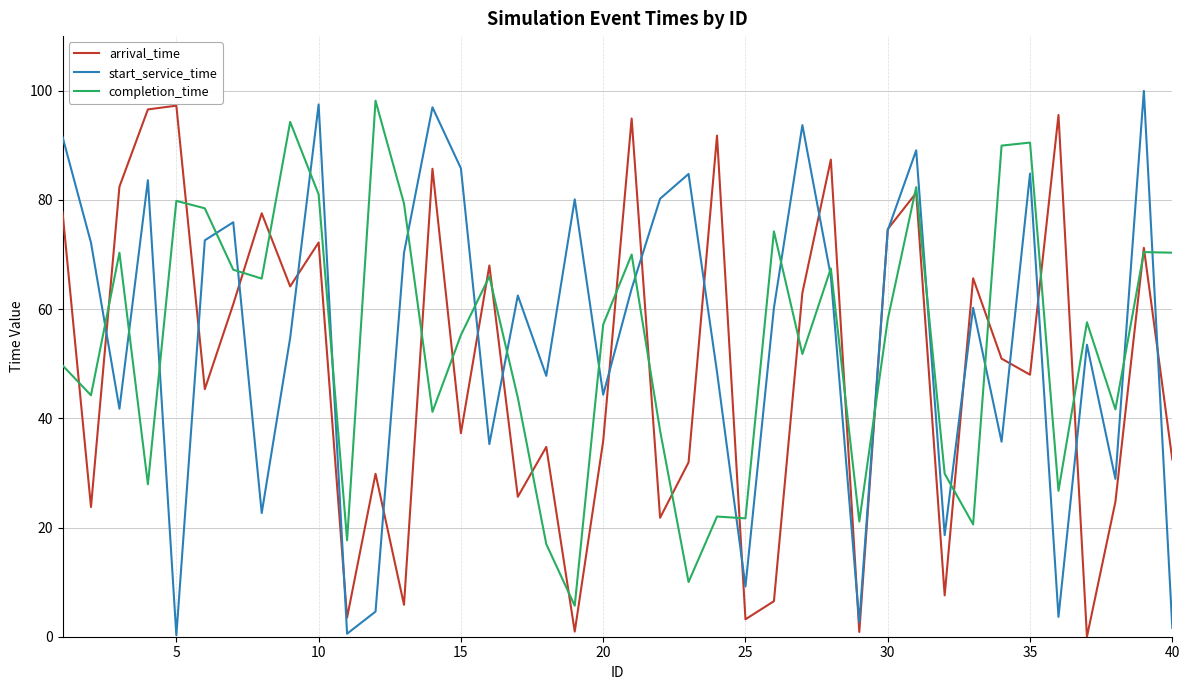

After their last crossing, which series has the higher values: completion_time or arrival_time?

completion_time